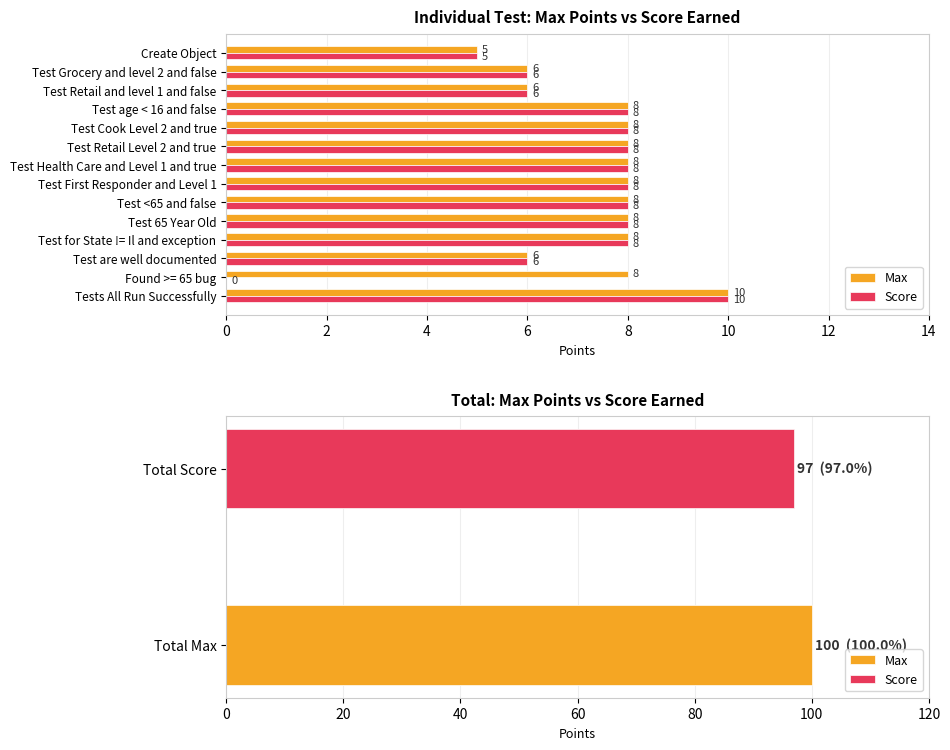

Is it true that Max equals 8 at Test Retail Level 2 and true?

True